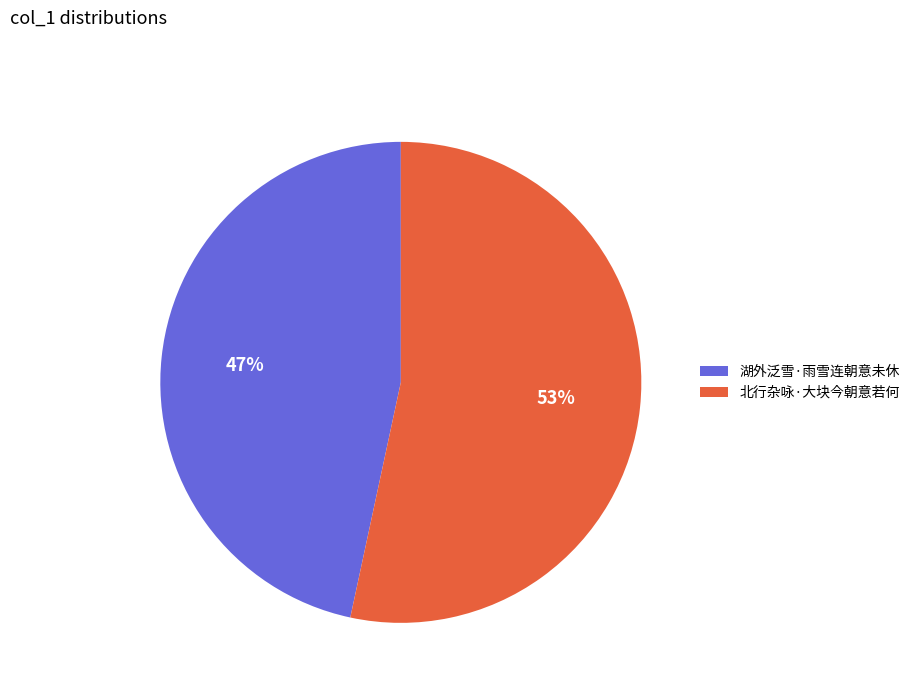

What percentage is the 北行杂咏·大块今朝意若何 slice, to the nearest percent?

53%